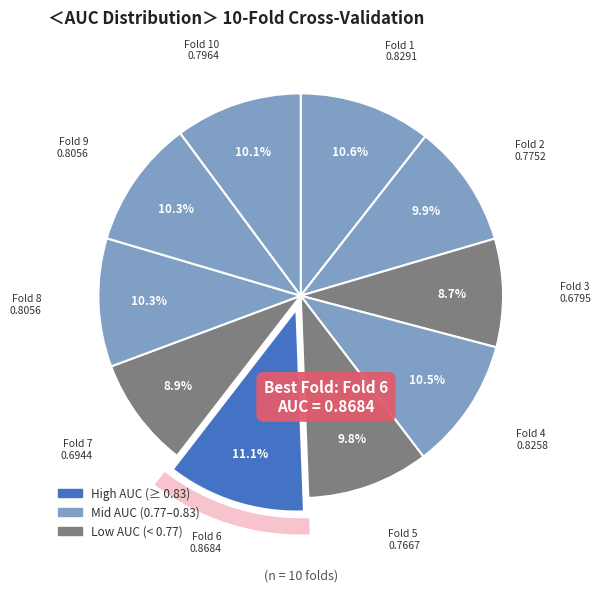

Which slice is the largest?

Fold 6